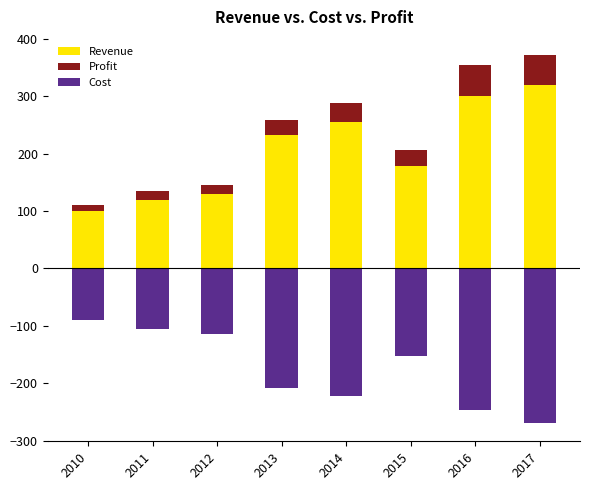

How many data points in Cost are less than -152?

5